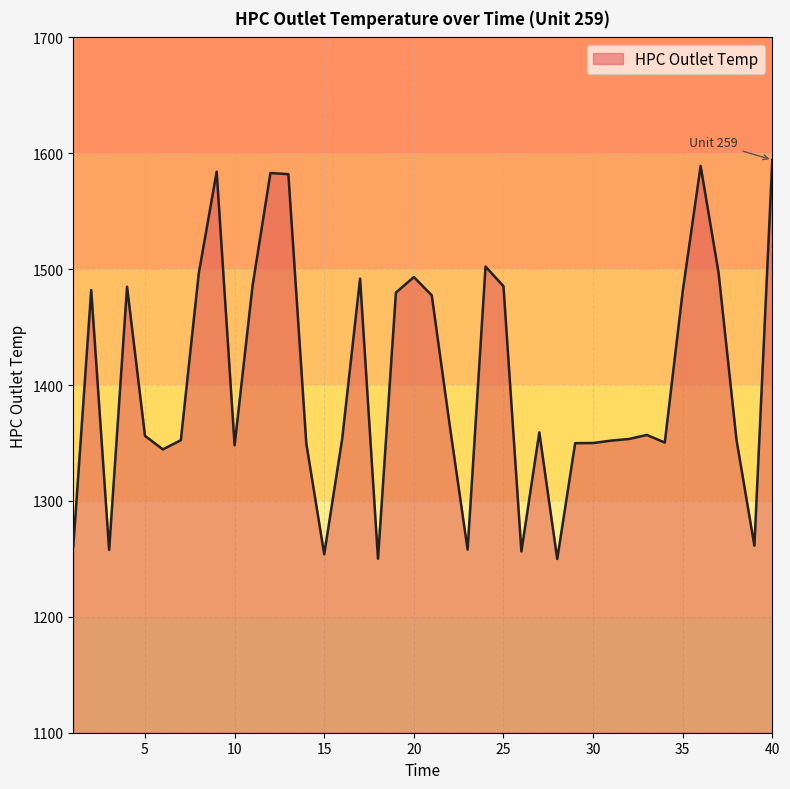

What is the difference between the maximum and minimum values?

344.4